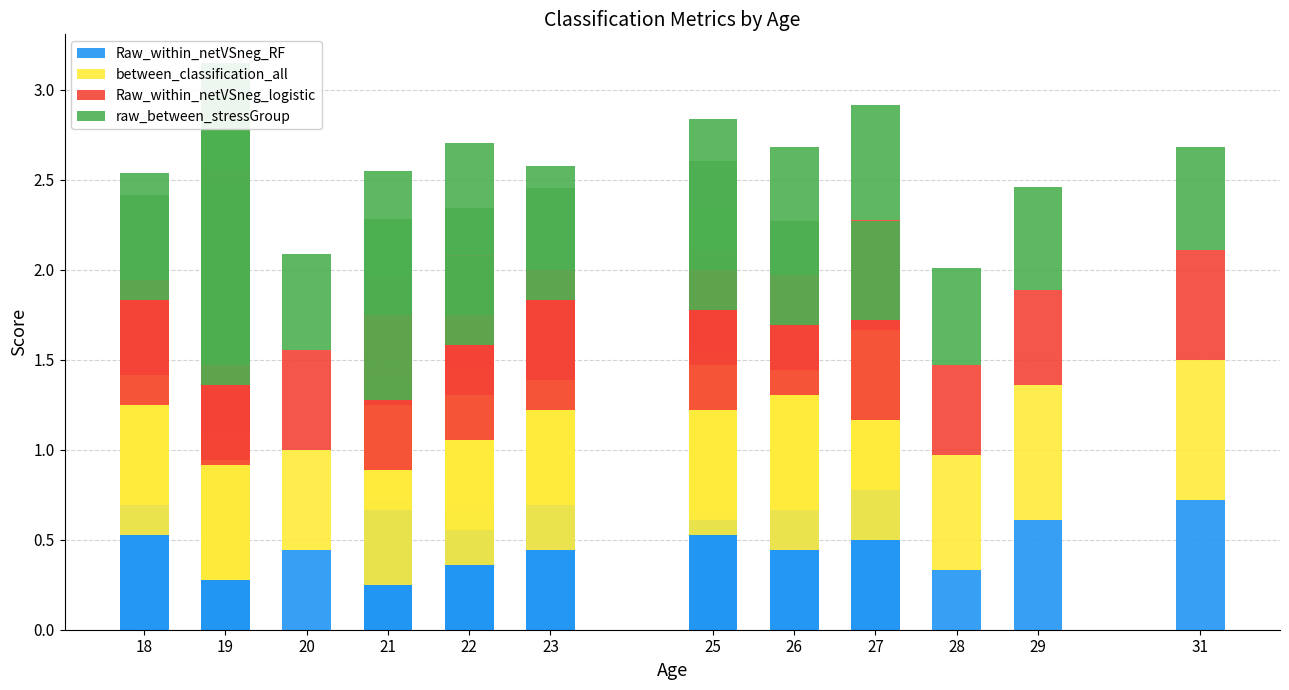

How many bars are there in each group?

4